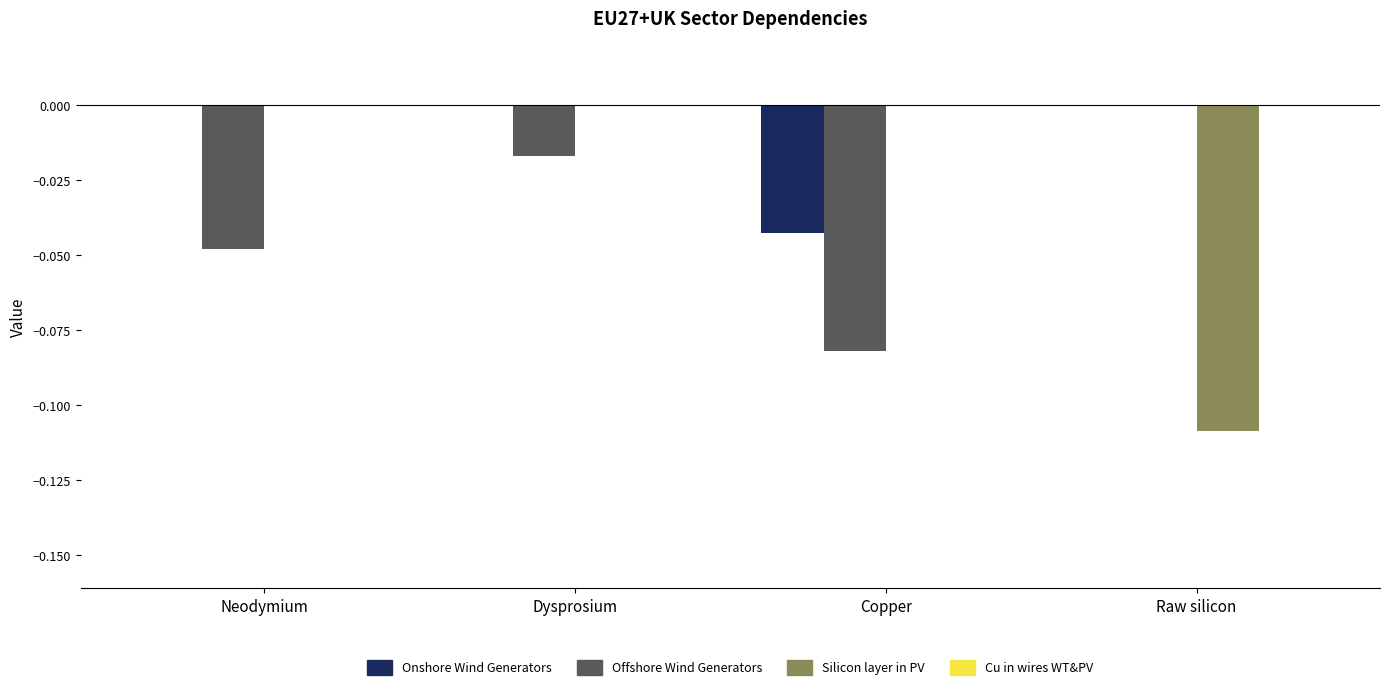

At which category is the sum across all series the highest?

Dysprosium